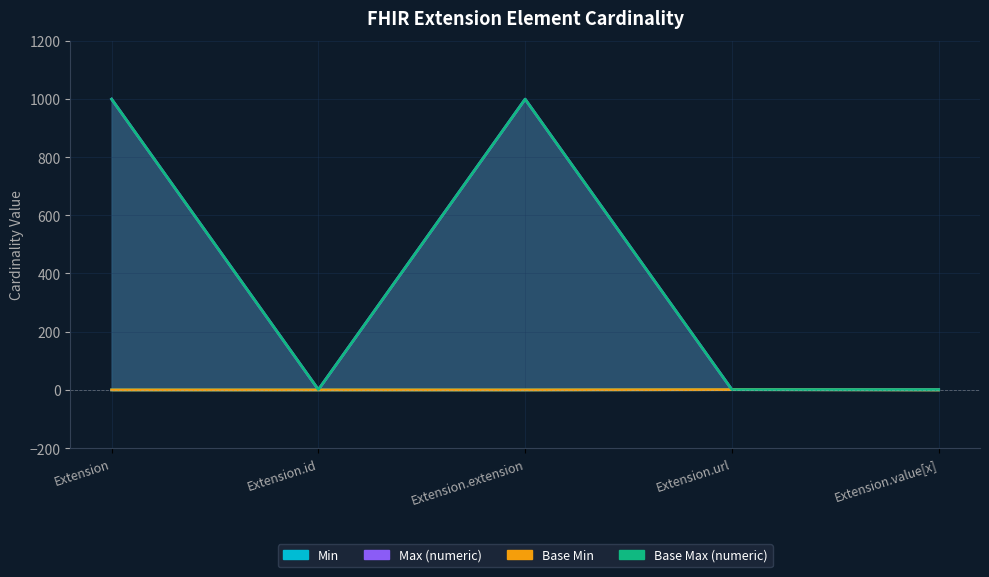

What is the difference between the maximum and minimum values in the Max_numeric series?

998